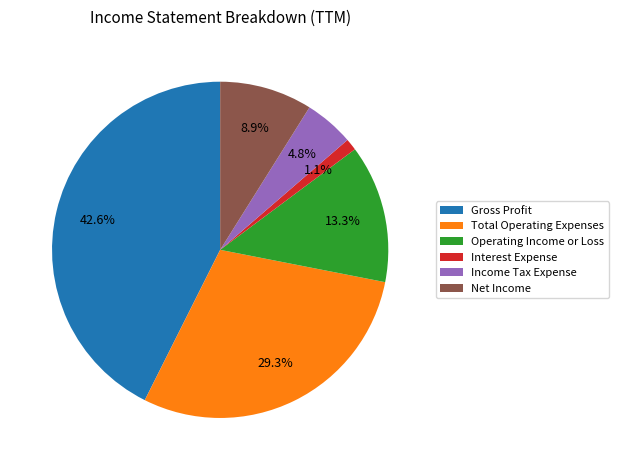

To the nearest percent, what portion does Income Tax Expense represent?

5%